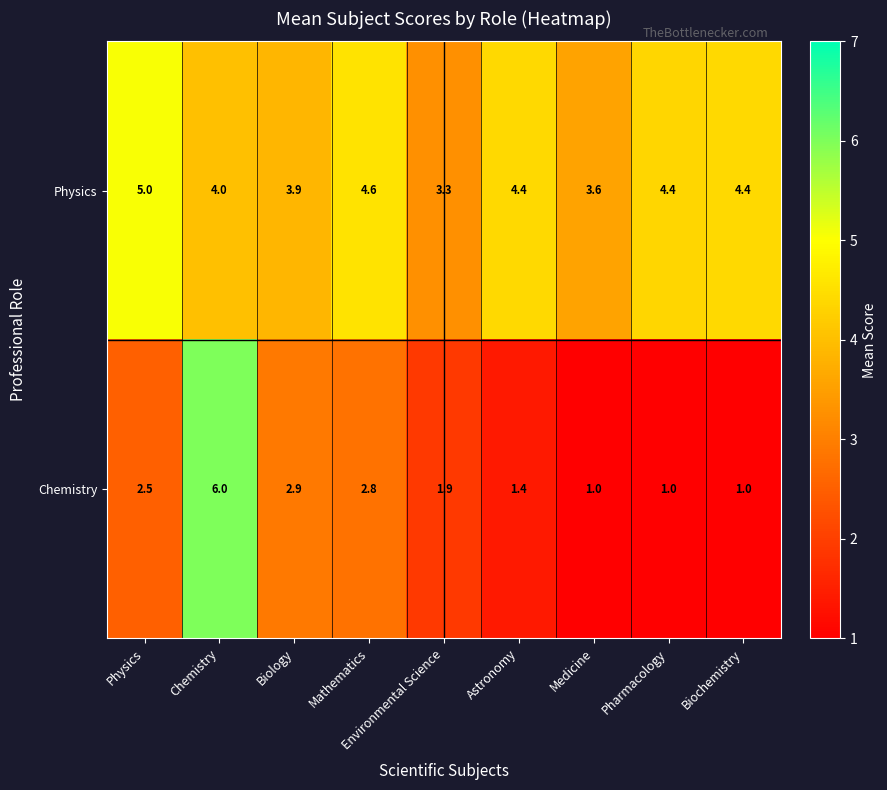

What is the average value of the Physics series?

4.2